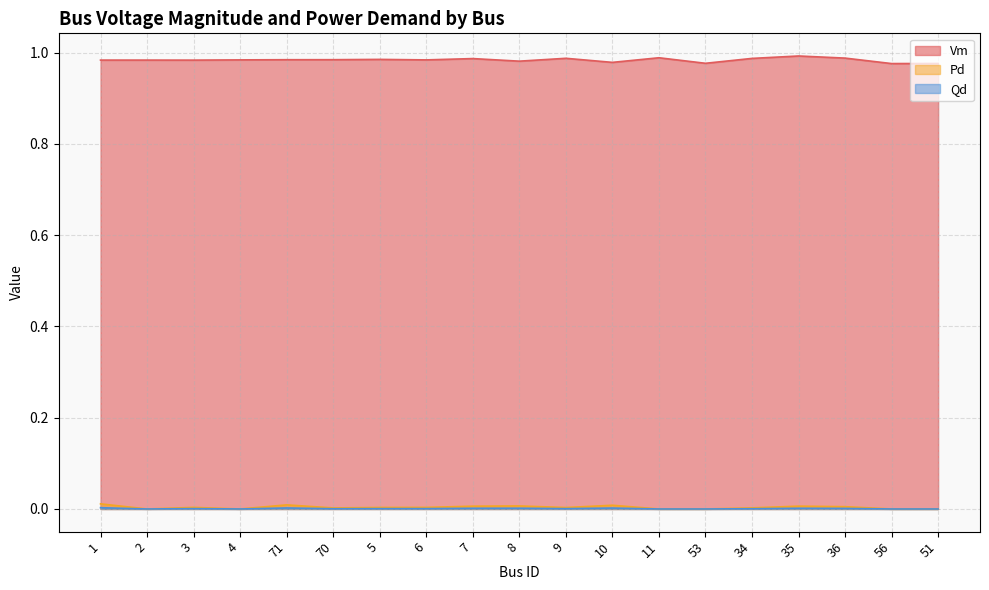

The value of Vm at 8 is 1.0. True or false?

True